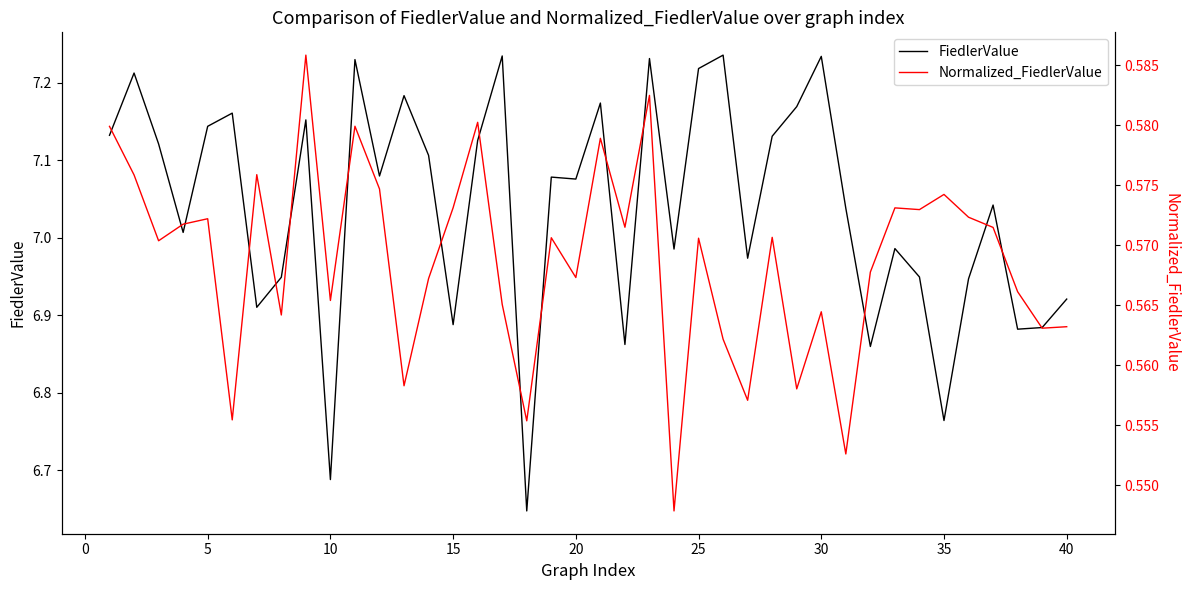

Rank the series by their maximum value, from highest to lowest.

FiedlerValue, Normalized_FiedlerValue